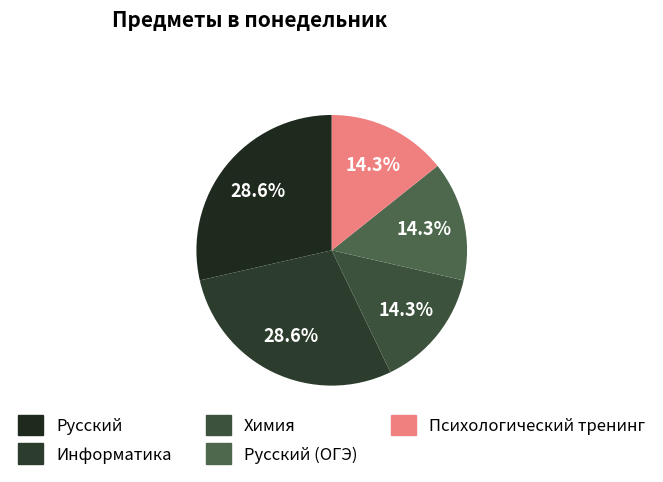

What percentage is the Русский (ОГЭ) slice, to the nearest percent?

14%